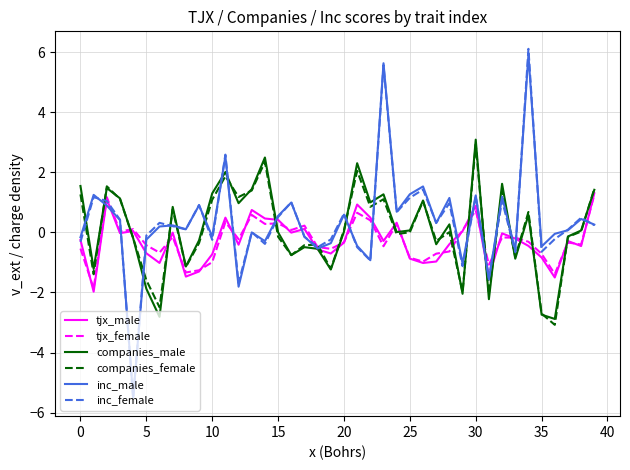

What is the difference between the maximum and second lowest values in the companies_female series?

5.6